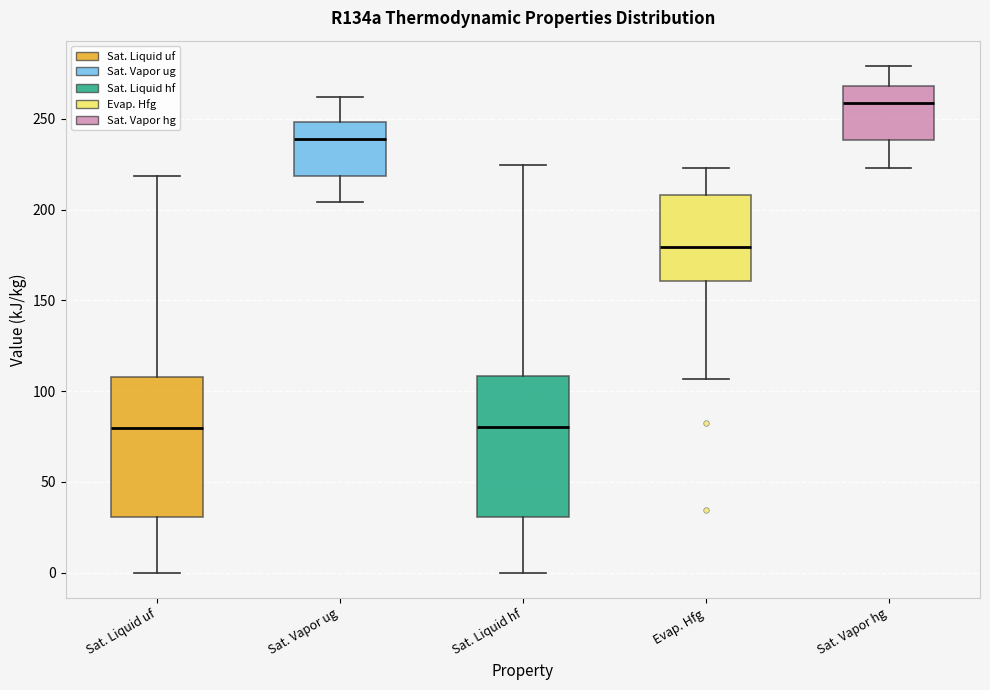

Where does the median line of the box for Sat. Vapor ug sit on the y-axis? The values are not printed on the chart, so give them approximately, as read against the axis.

240